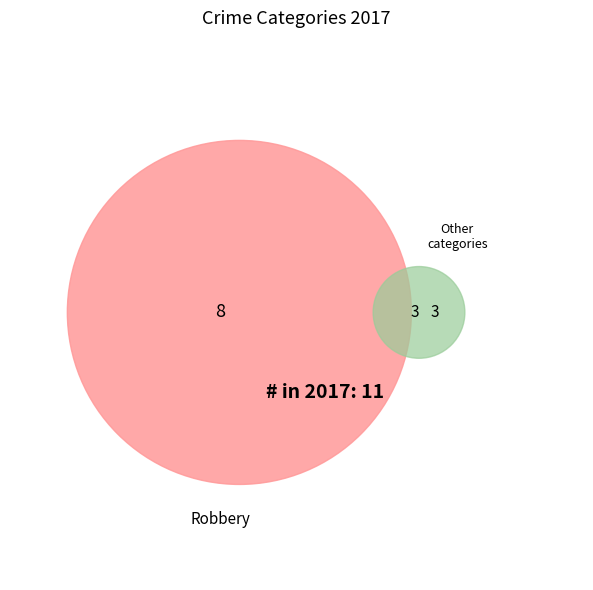

What is the change in value from Robbery to Total?

+3